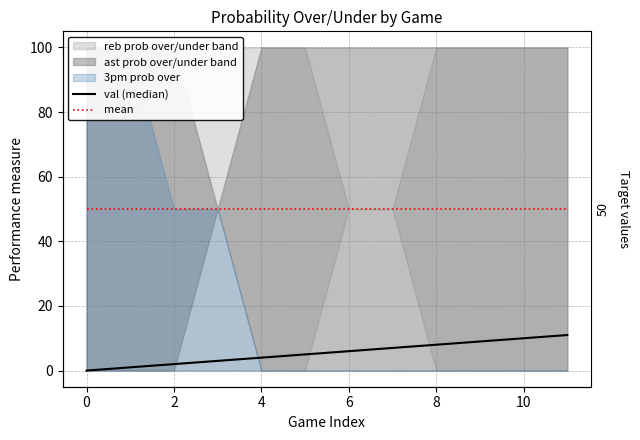

At how many categories does at least one series exceed 0?

12